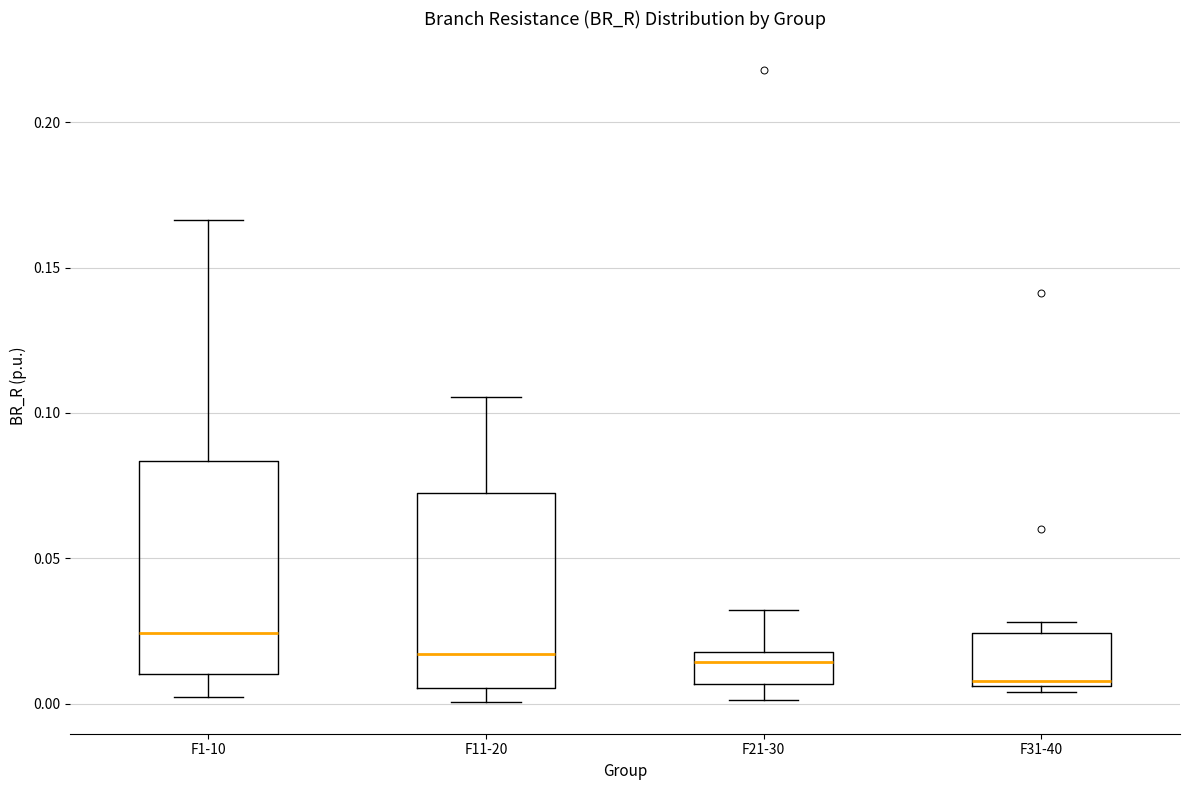

Reading left to right, transcribe this box plot: for each box, give where its median line is, the range the box spans, and where its two whiskers end, as read against the y-axis. The values are not printed on the chart, so give them approximately, as read against the axis.

F1-10: median 0.025, box 0.010 to 0.085, whiskers 0.000 to 0.165
F11-20: median 0.015, box 0.005 to 0.075, whiskers 0.000 to 0.105
F21-30: median 0.015, box 0.005 to 0.020, whiskers 0.000 to 0.030
F31-40: median 0.010, box 0.005 to 0.025, whiskers 0.005 (just below the box's lower edge) to 0.030